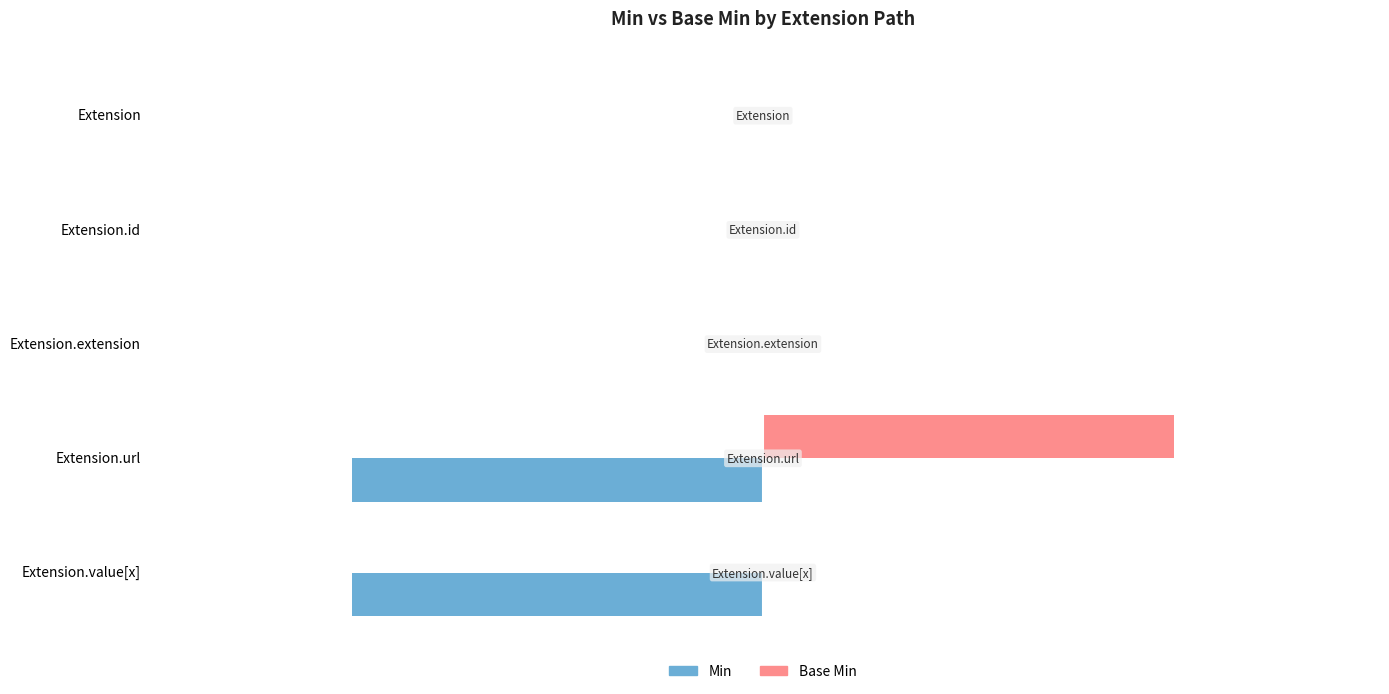

Are the bars horizontal?

Yes